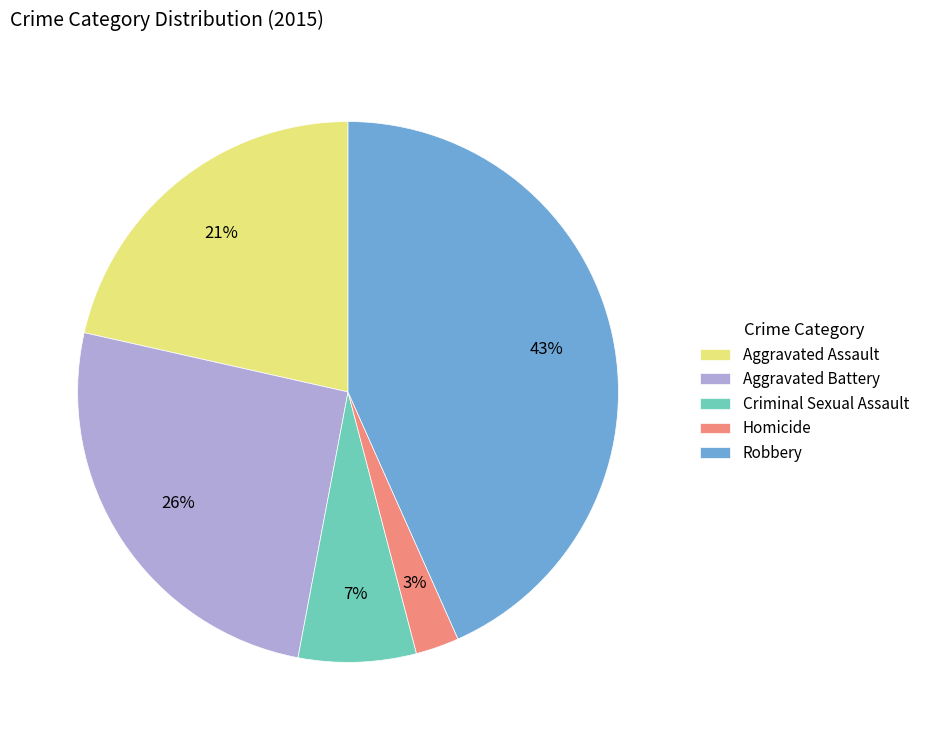

Rank the categories by value from highest to lowest.

Robbery, Aggravated Battery, Aggravated Assault, Criminal Sexual Assault, Homicide